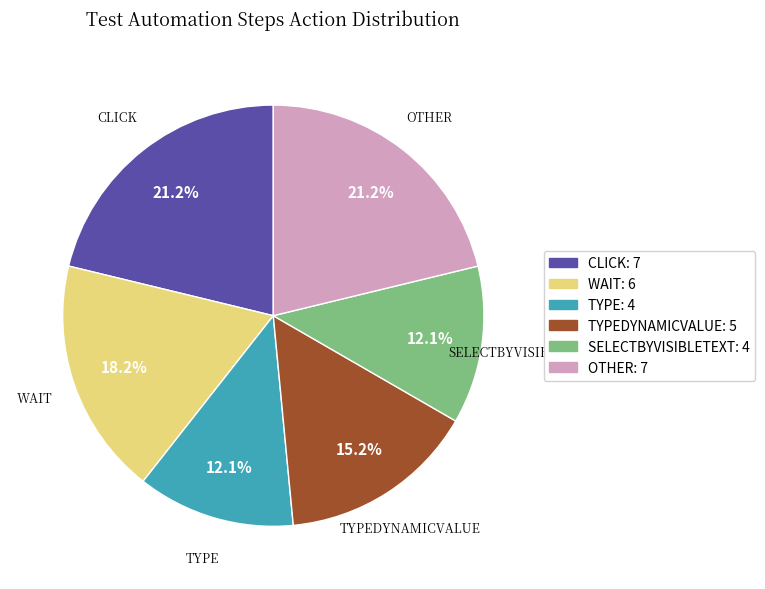

Is the sum of OTHER: 7 and TYPEDYNAMICVALUE: 5 greater than half?

No